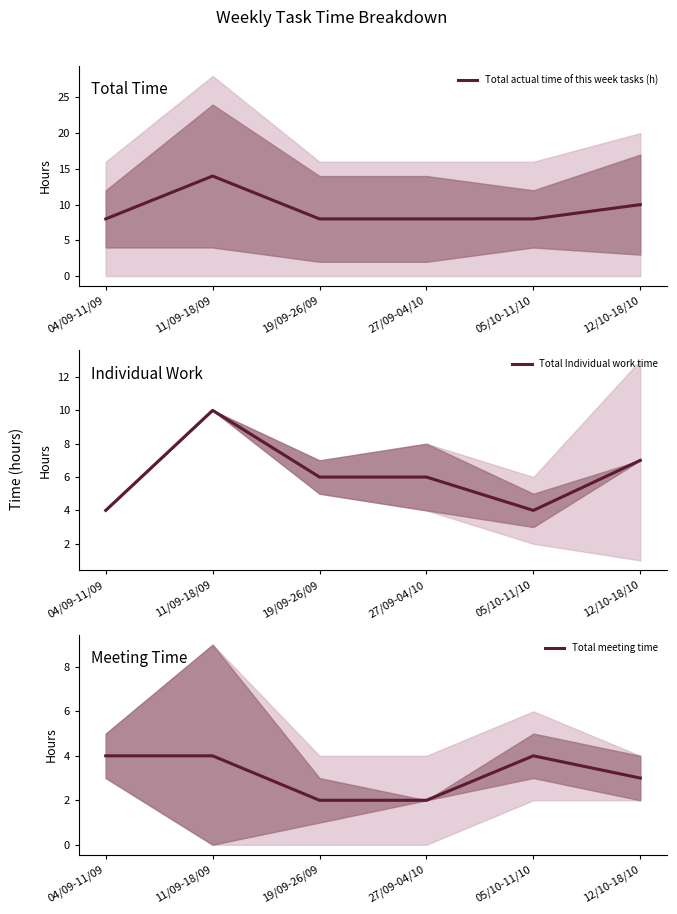

What is the smallest value displayed?

2